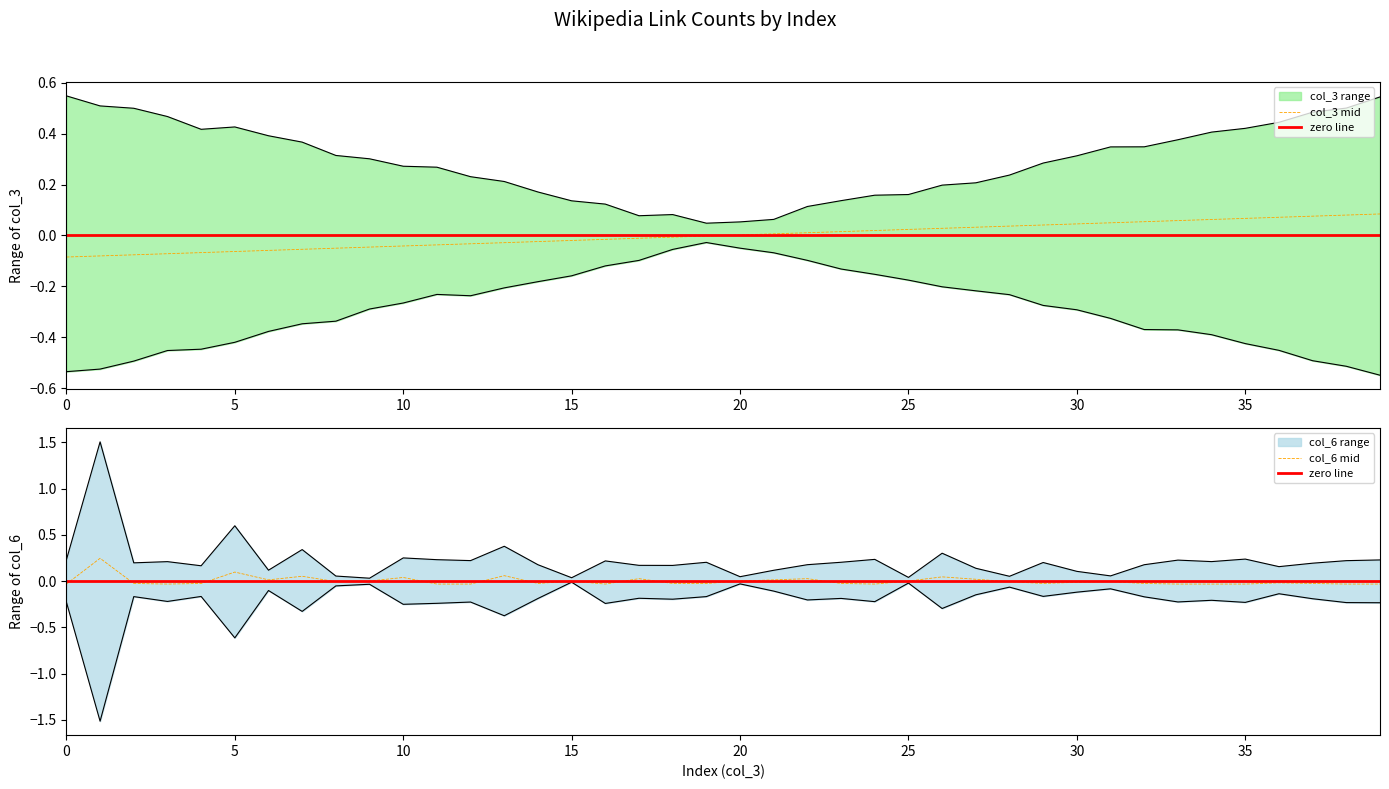

How many negative values does the col_3 series have?

20